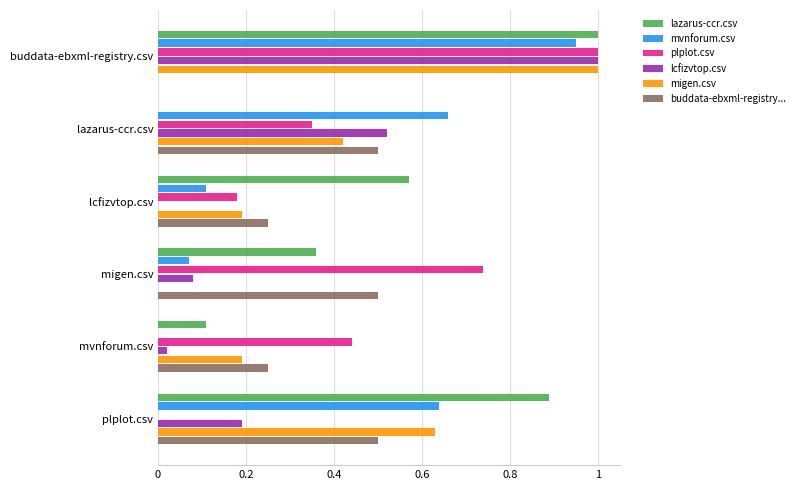

What is the total value across all series at lcfizvtop.csv?

1.3